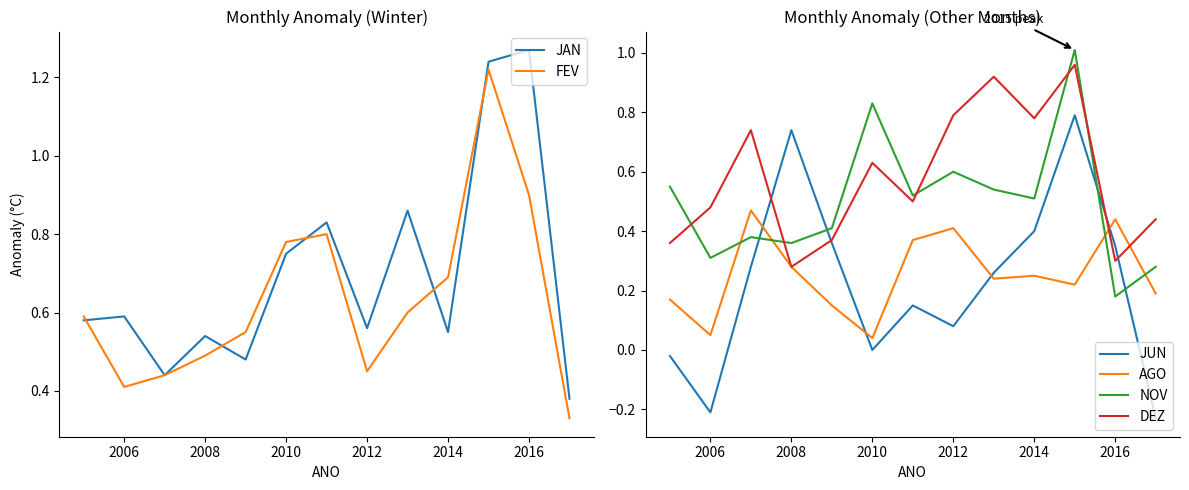

Reading right to left, extract all data points from this chart.

JAN: 0.4	1.3	1.2	0.6	0.9	0.6	0.8	0.8	0.5	0.5	0.4	0.6	0.6
FEV: 0.3	0.9	1.2	0.7	0.6	0.5	0.8	0.8	0.6	0.5	0.4	0.4	0.6
JUN: -0.2	0.3	0.8	0.4	0.3	0.1	0.1	0.0	0.4	0.7	0.3	-0.2	-0.0
AGO: 0.2	0.4	0.2	0.2	0.2	0.4	0.4	0.0	0.1	0.3	0.5	0.1	0.2
NOV: 0.3	0.2	1.0	0.5	0.5	0.6	0.5	0.8	0.4	0.4	0.4	0.3	0.6
DEZ: 0.4	0.3	1.0	0.8	0.9	0.8	0.5	0.6	0.4	0.3	0.7	0.5	0.4